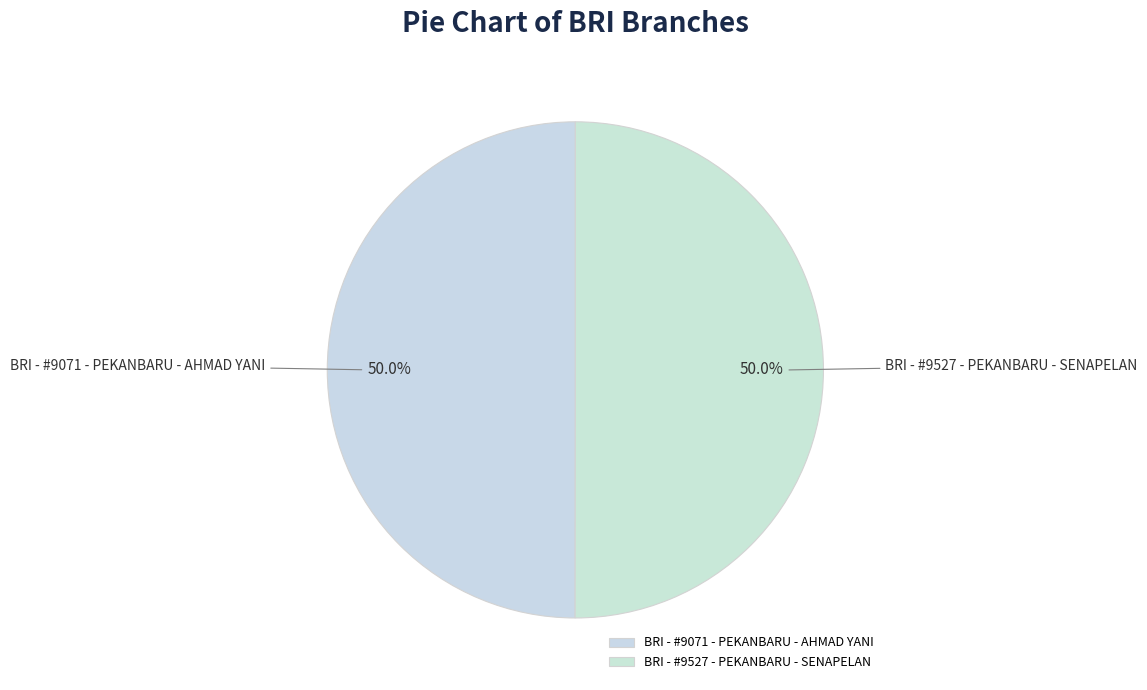

How many segments does this pie chart have?

2